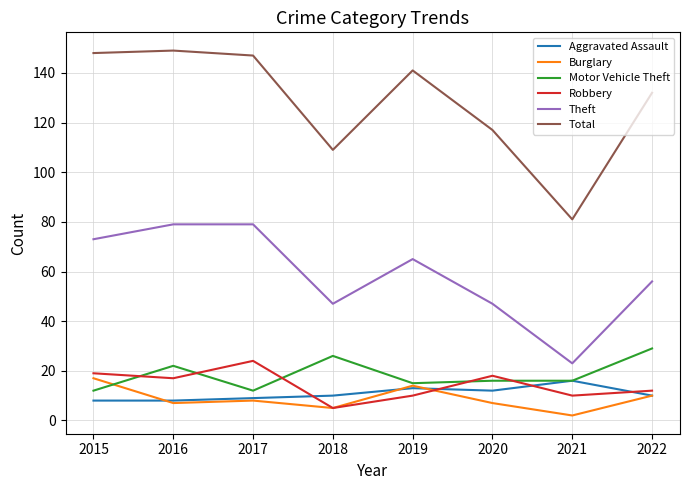

Which series changed the most between 2019 and 2022?

Motor Vehicle Theft